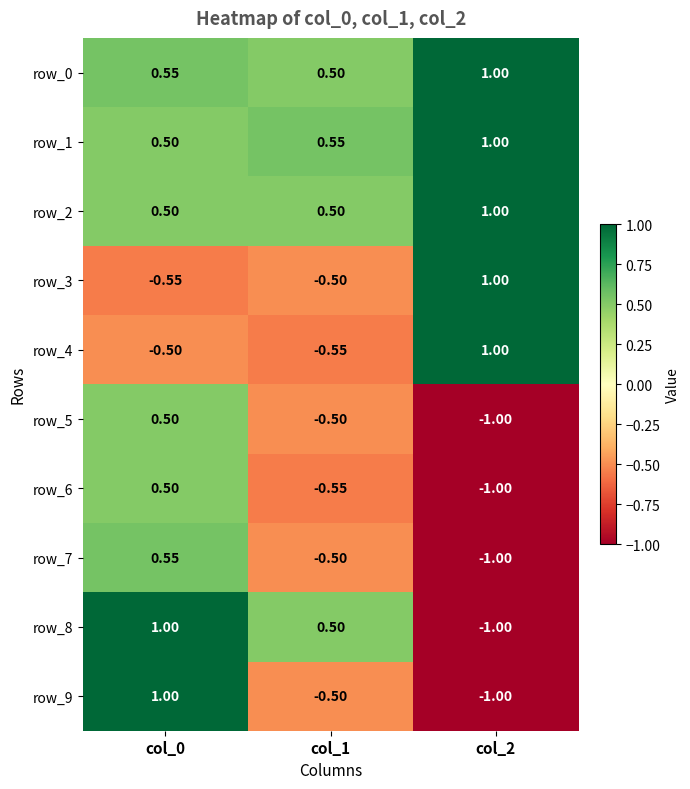

Is the value of row_3 at col_0 greater than the value of row_8 at col_0?

No